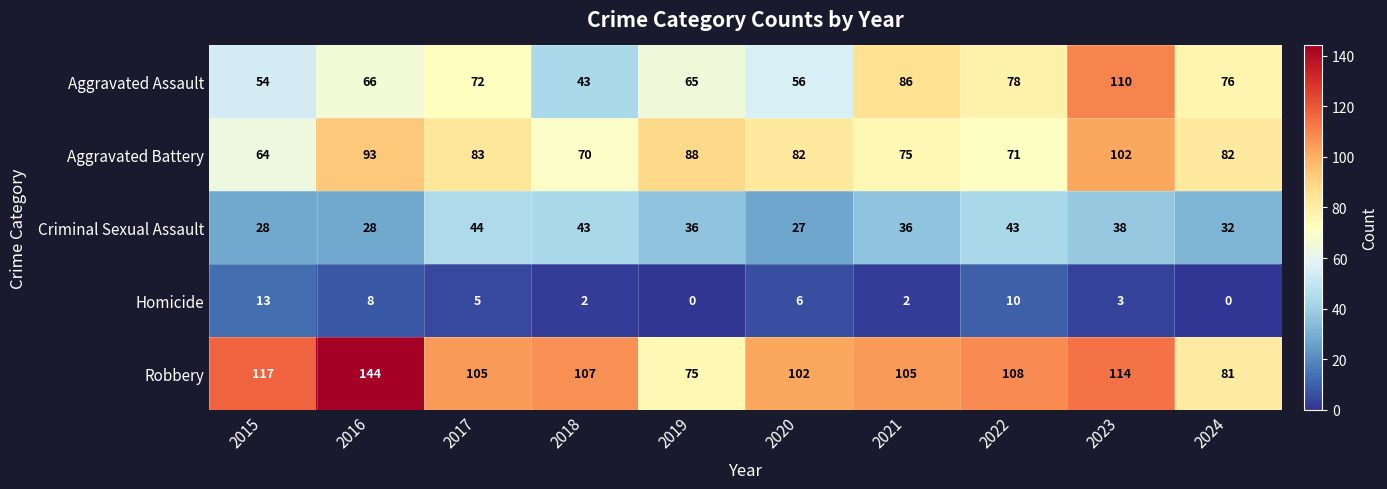

Where is Homicide nearest to the value 6?

2020